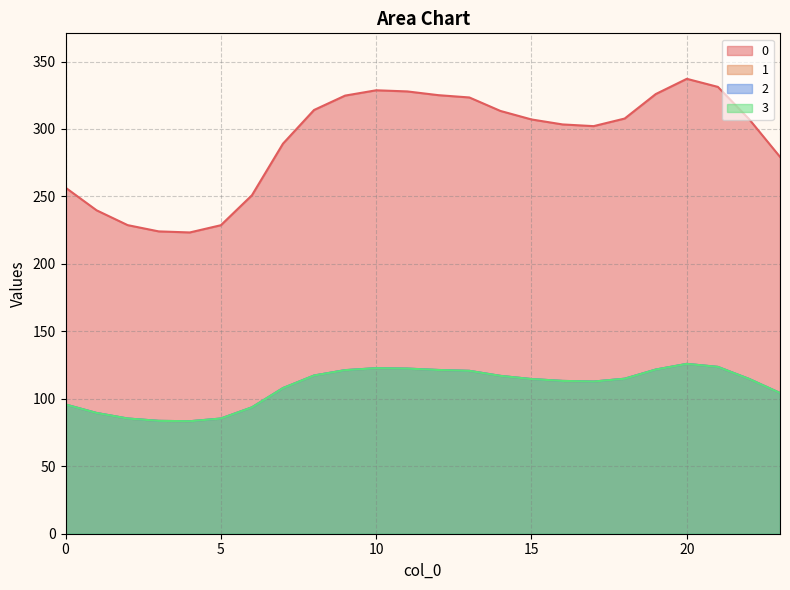

At which category is the sum across all series the highest?

20